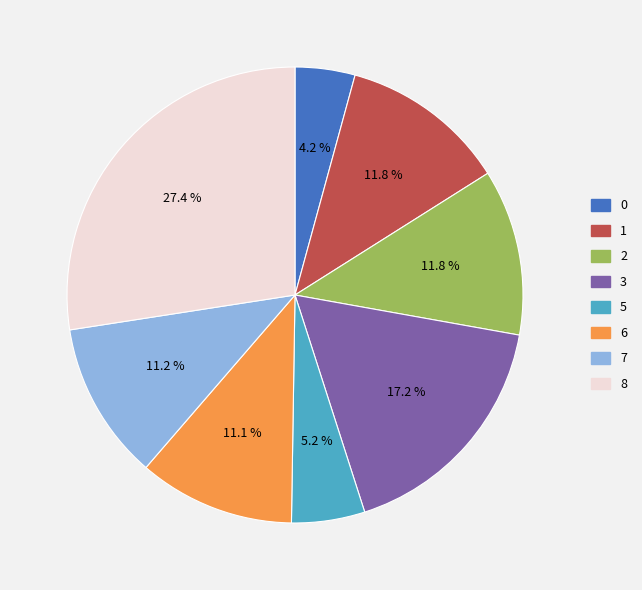

Do 8 and 0 together represent more than half of the pie?

No